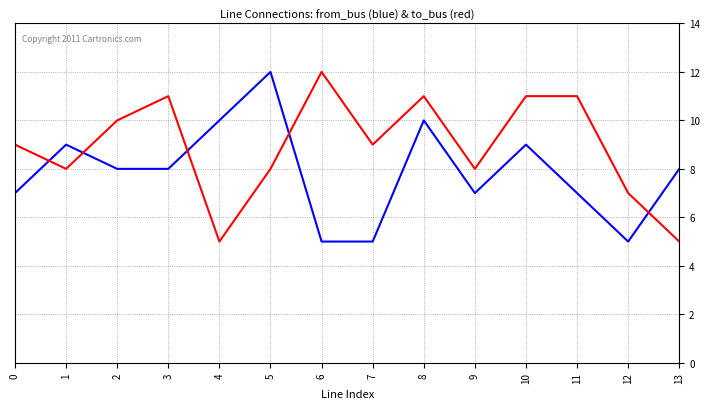

How many lines are shown in the chart?

2